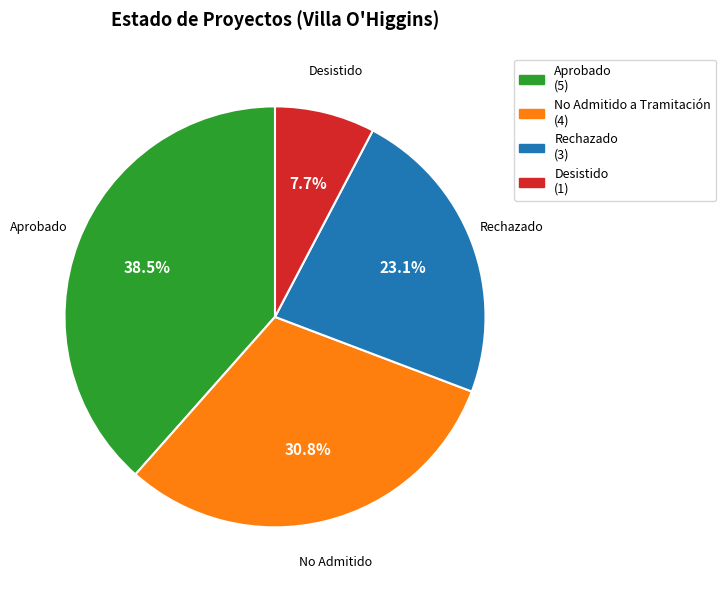

Does any single category account for the majority?

No